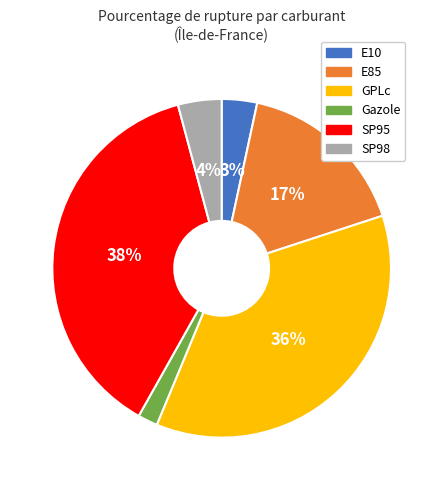

To the nearest percent, what portion does Gazole represent?

2%